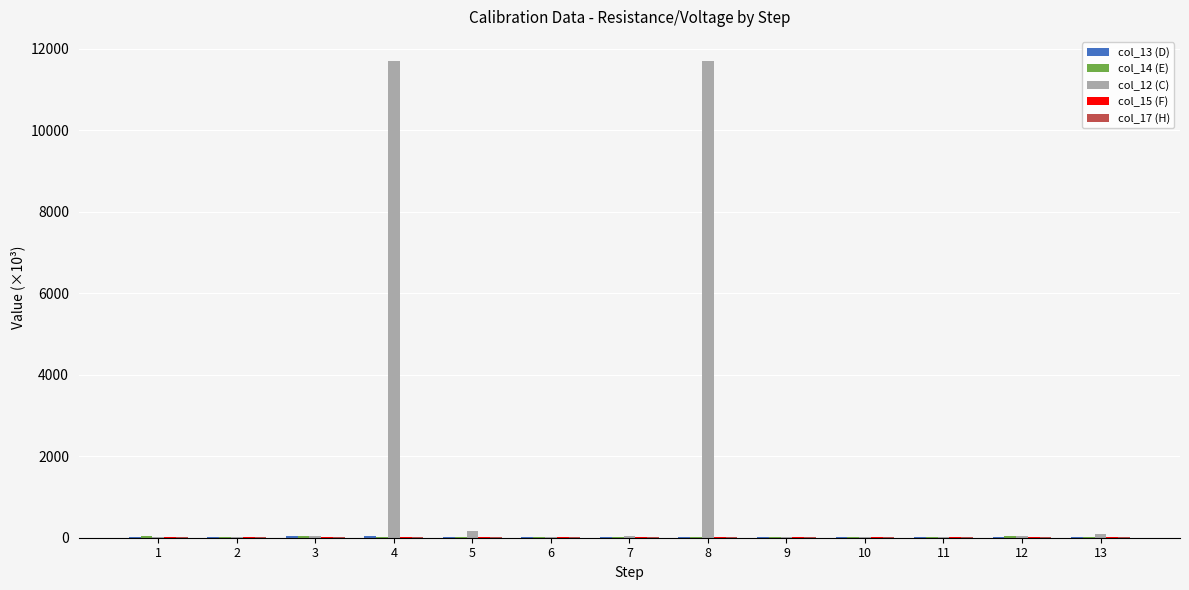

What is the spread (max minus min) of values at 4?

11691.5